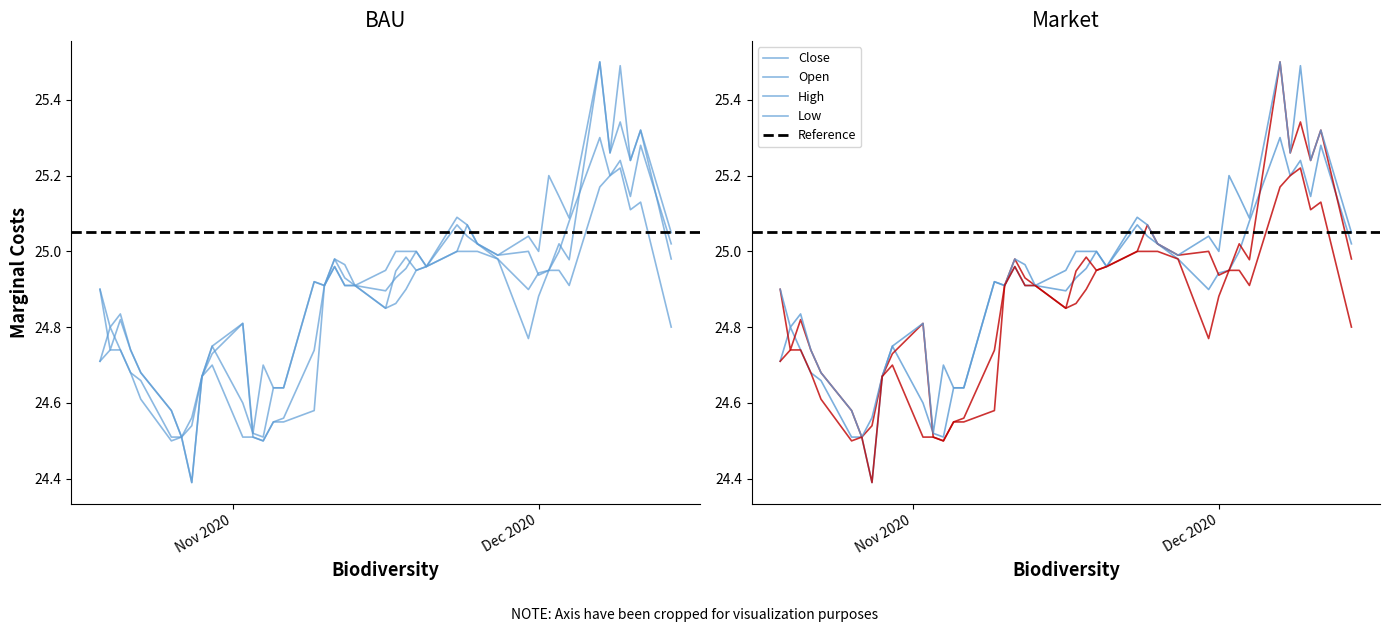

What is the sum of all Close values?

994.8